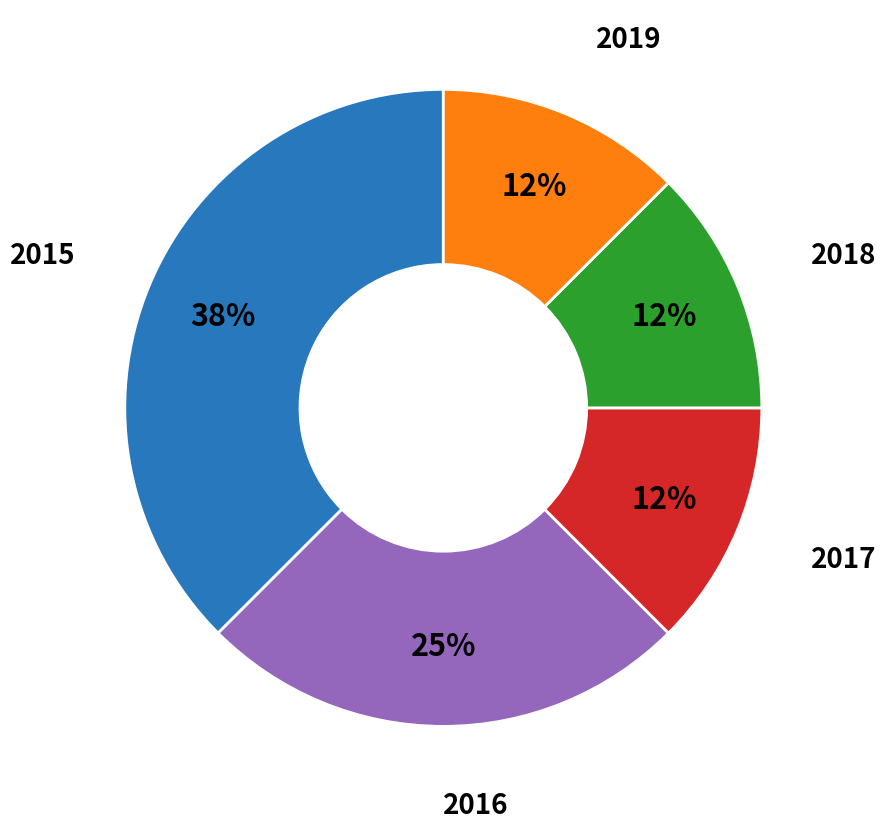

How many slices are in this pie chart?

5